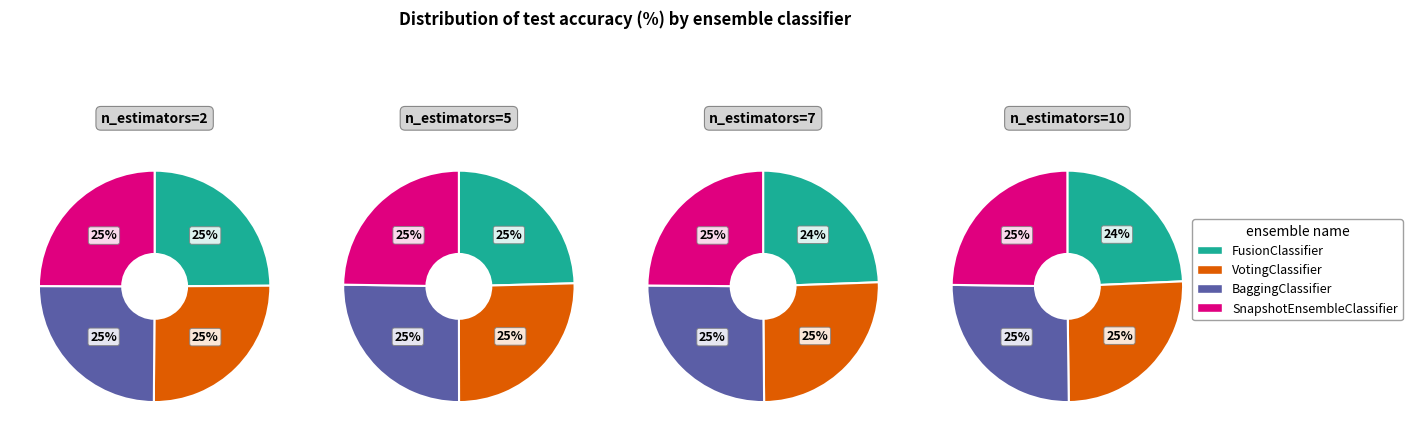

How many slices are in this pie chart?

4